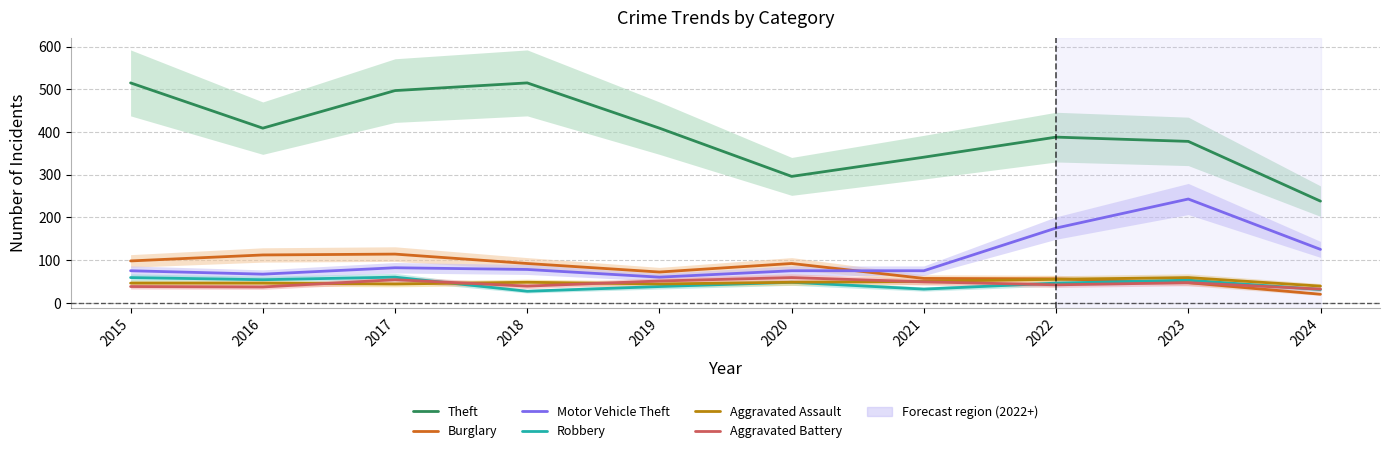

True or false: Aggravated Battery has a value of 56 at 2015.

False